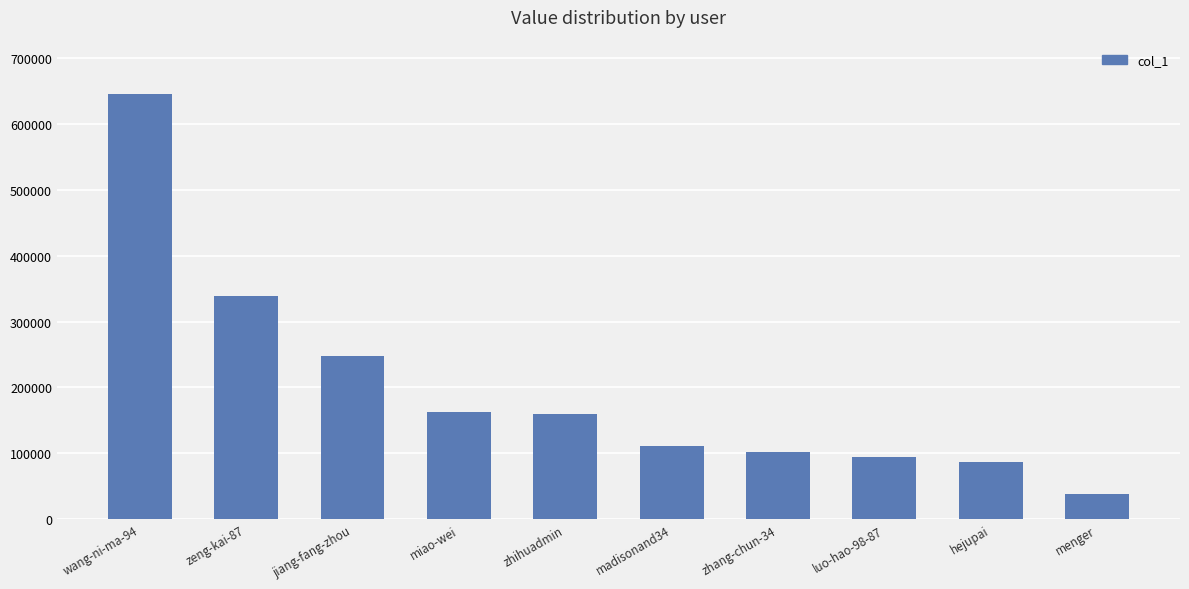

At which category does the chart reach its peak across all series?

wang-ni-ma-94